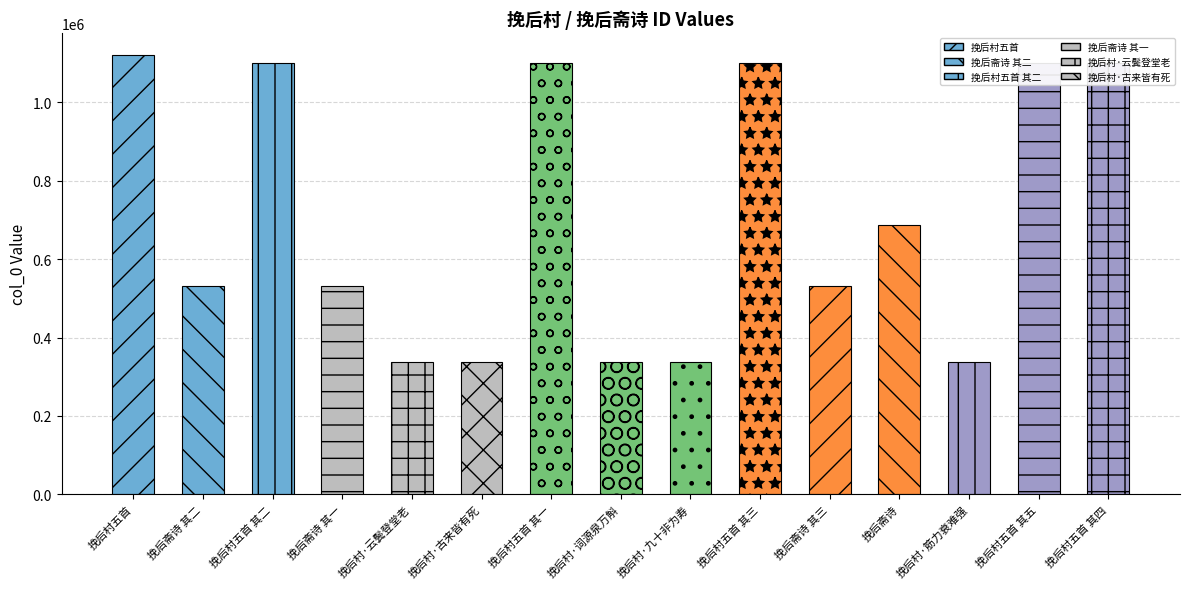

Is it true that the value at 挽后村·筋力衰难强 is 494783?

False